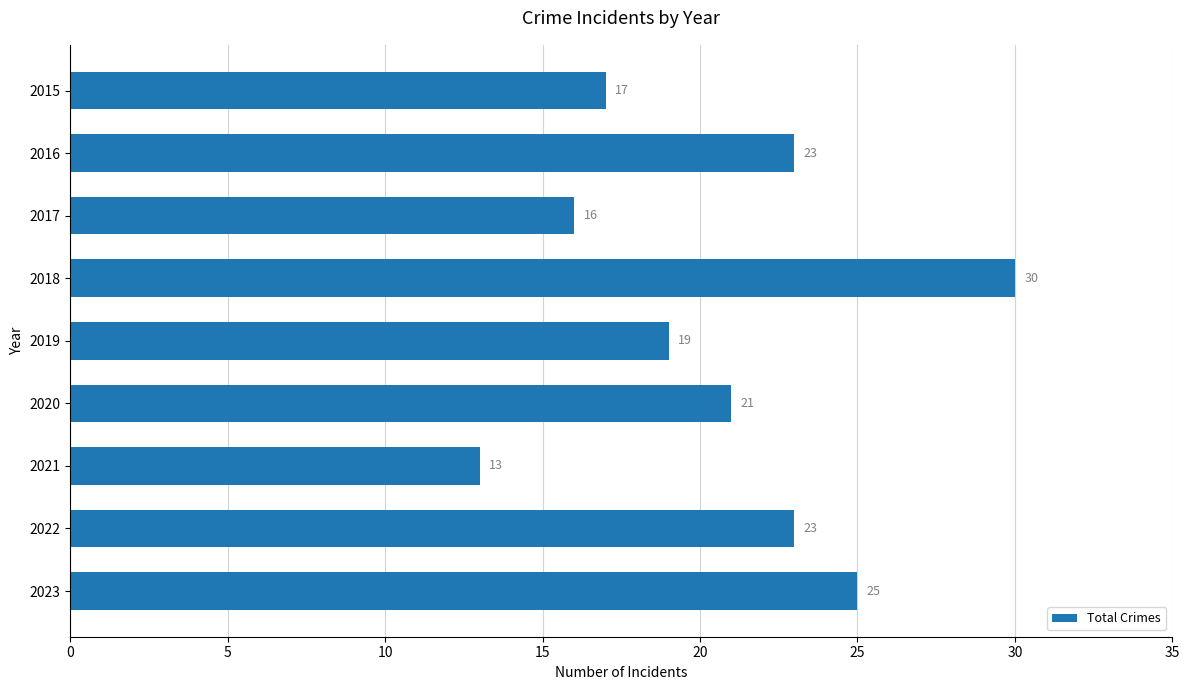

Between 2017 and 2022, which is larger?

2022